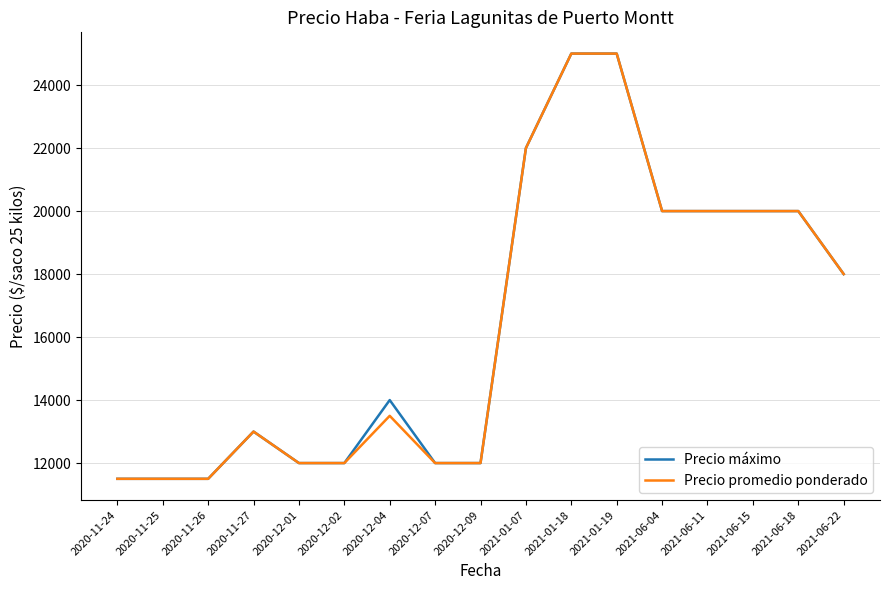

At how many categories does at least one series exceed 12281?

10